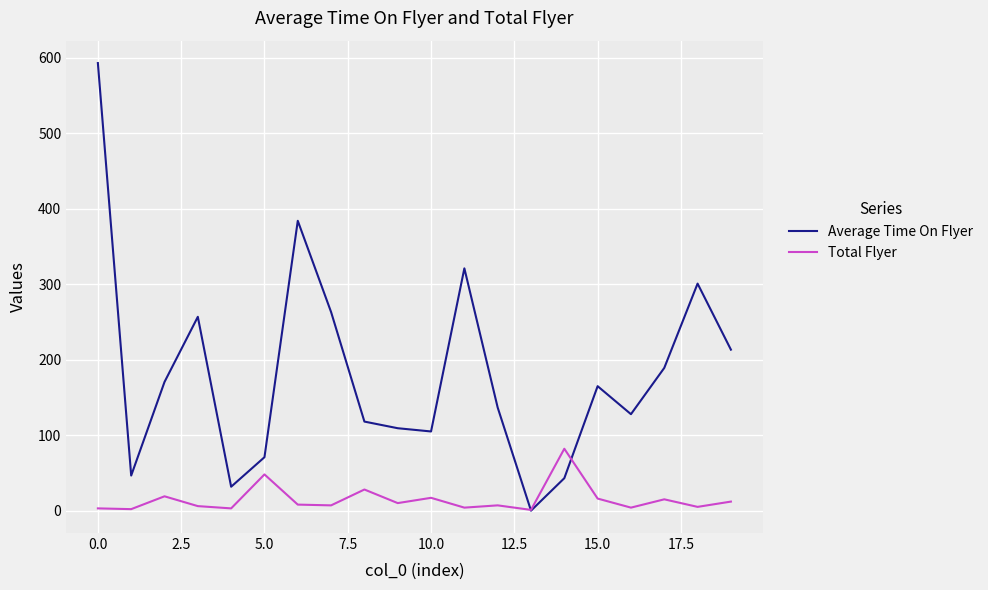

True or false: Average Time On Flyer has more than 0 points higher than both neighbors.

True